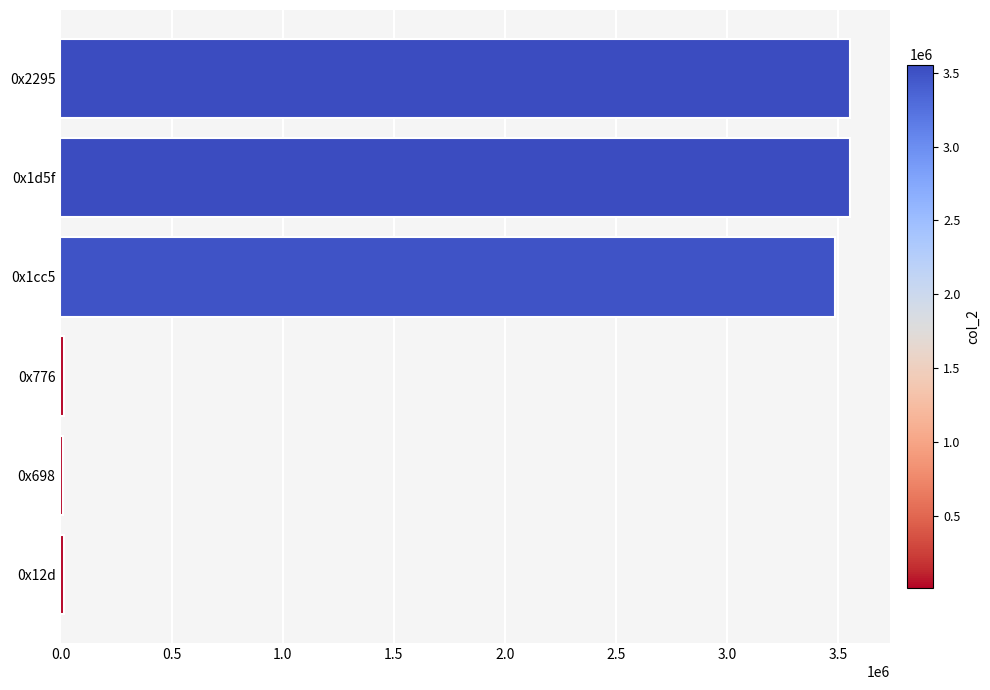

What is the greatest value displayed?

3553635